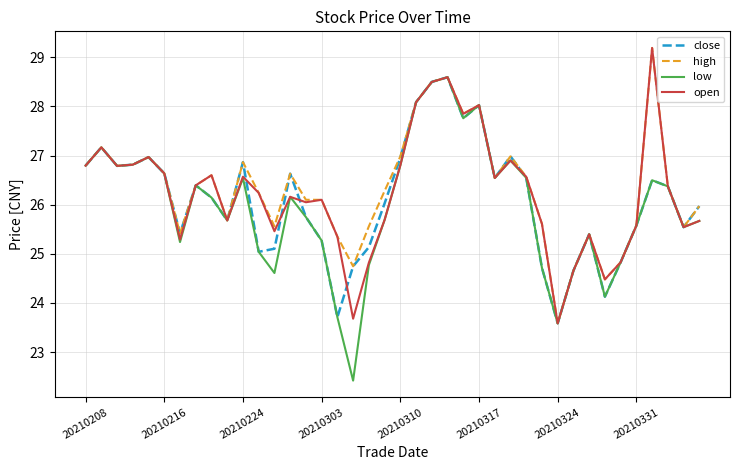

What is the minimum value shown in the chart?

22.4